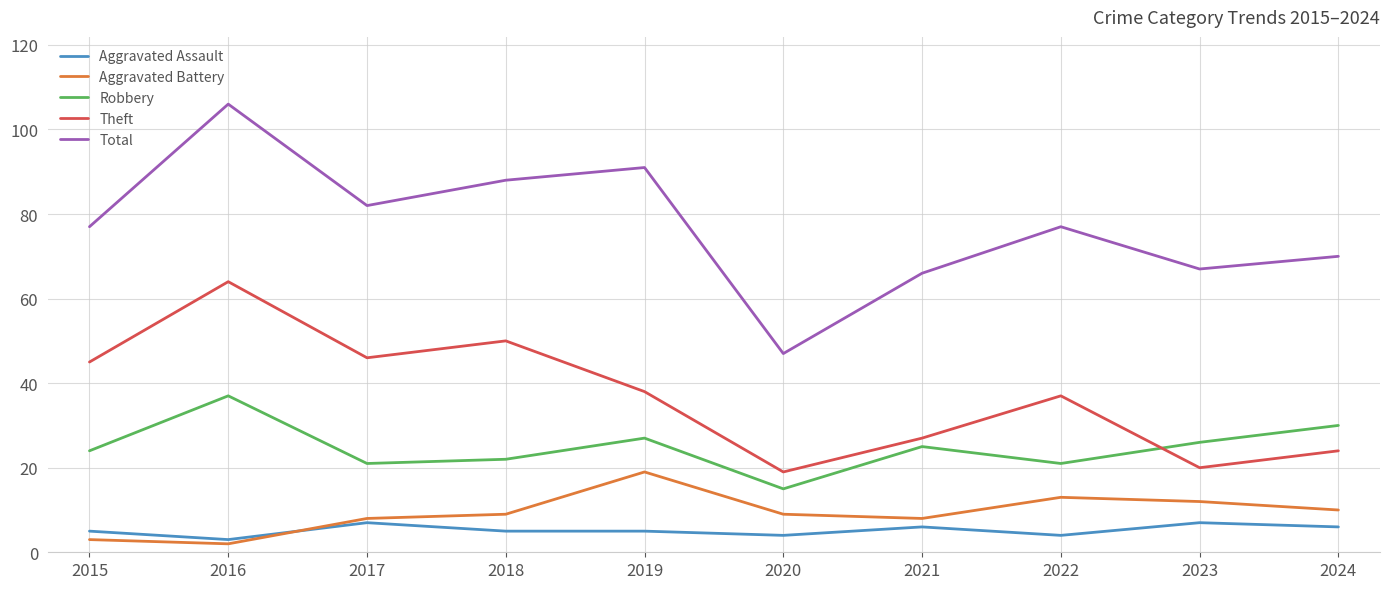

True or false: Robbery has more than 0 points higher than both neighbors.

True